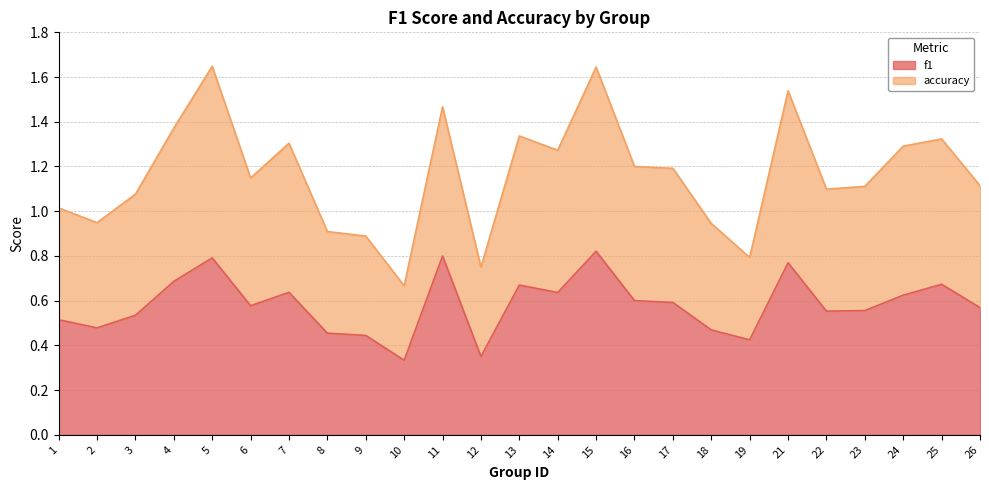

What is the total value across all series at 1?

1.0